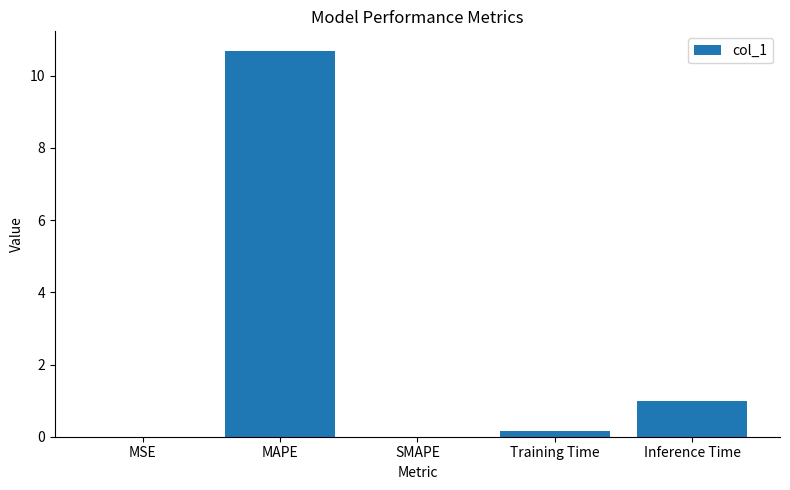

Which category has the highest value across all series?

MAPE